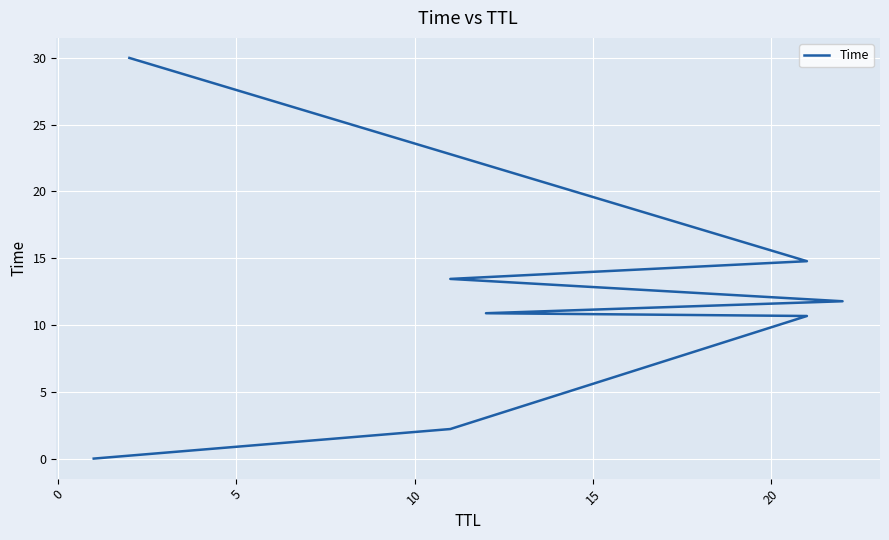

Is it true that the value at 15 is 11.8?

True